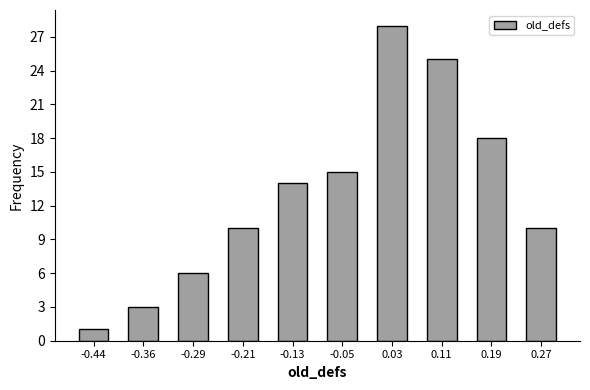

Reading right to left, transcribe all the data shown in this chart.

10	18	25	28	15	14	10	6	3	1